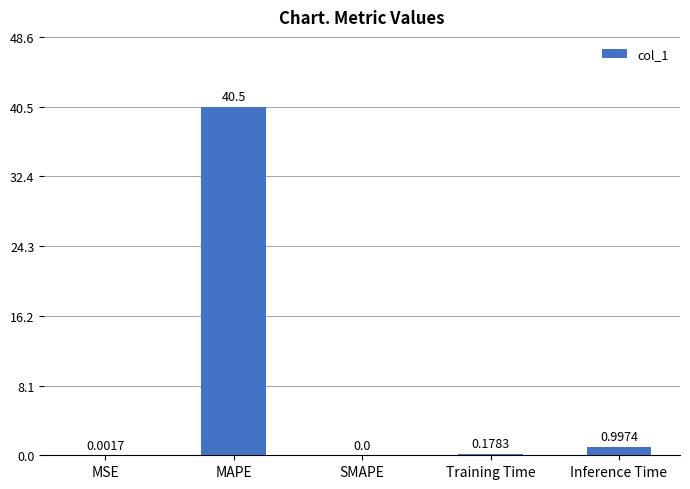

How many categories are shown in the chart?

5